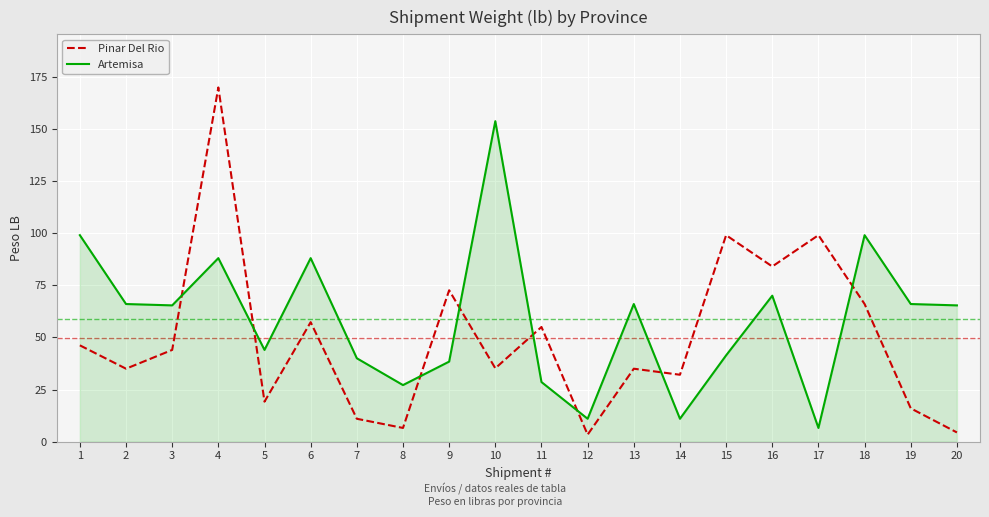

Between which two adjacent categories do Artemisa and Pinar Del Rio first intersect?

3 and 4